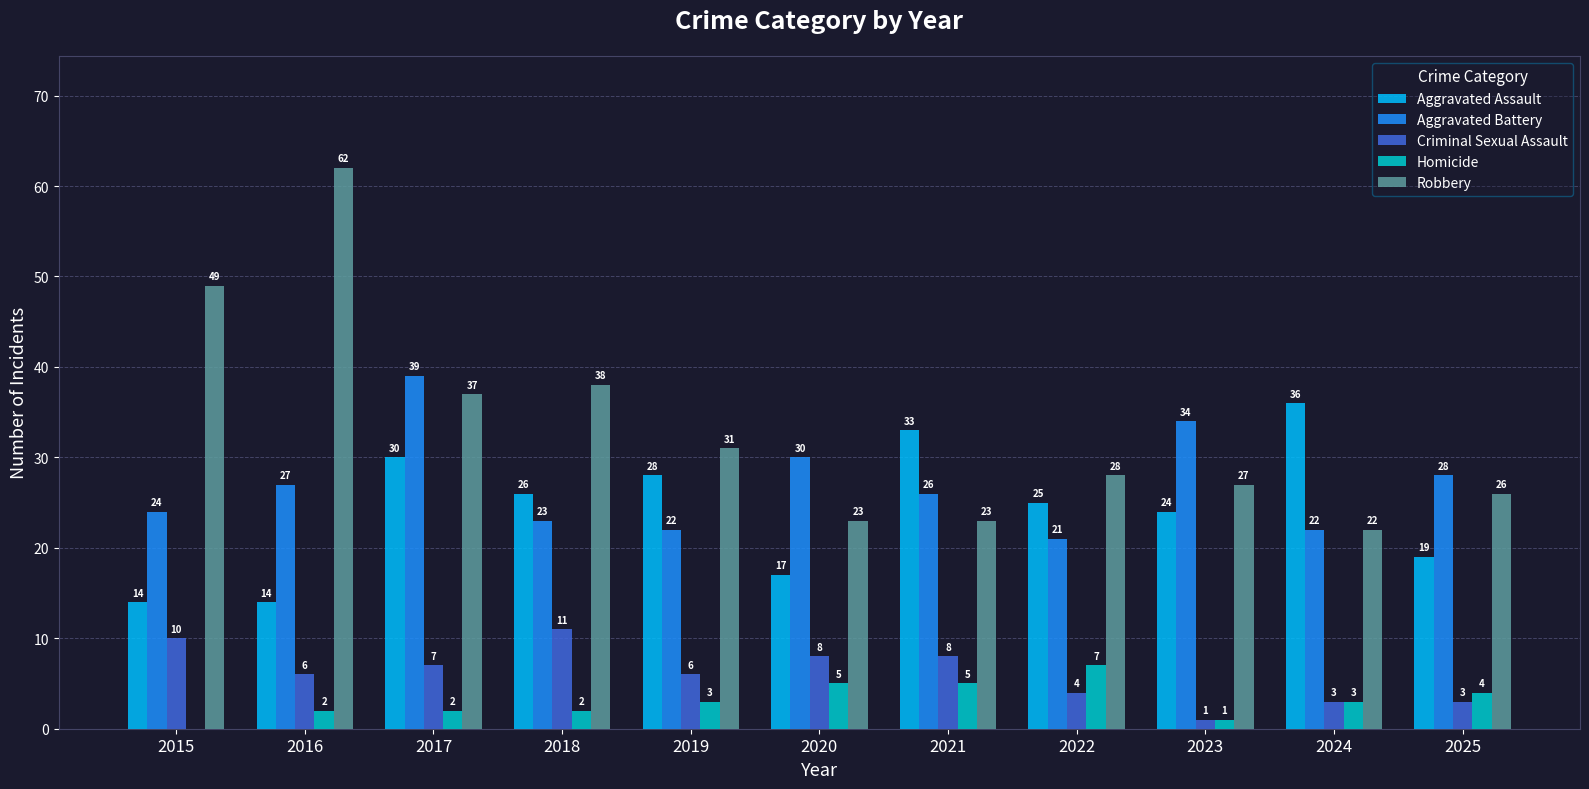

Which series has the largest total across all categories?

Robbery